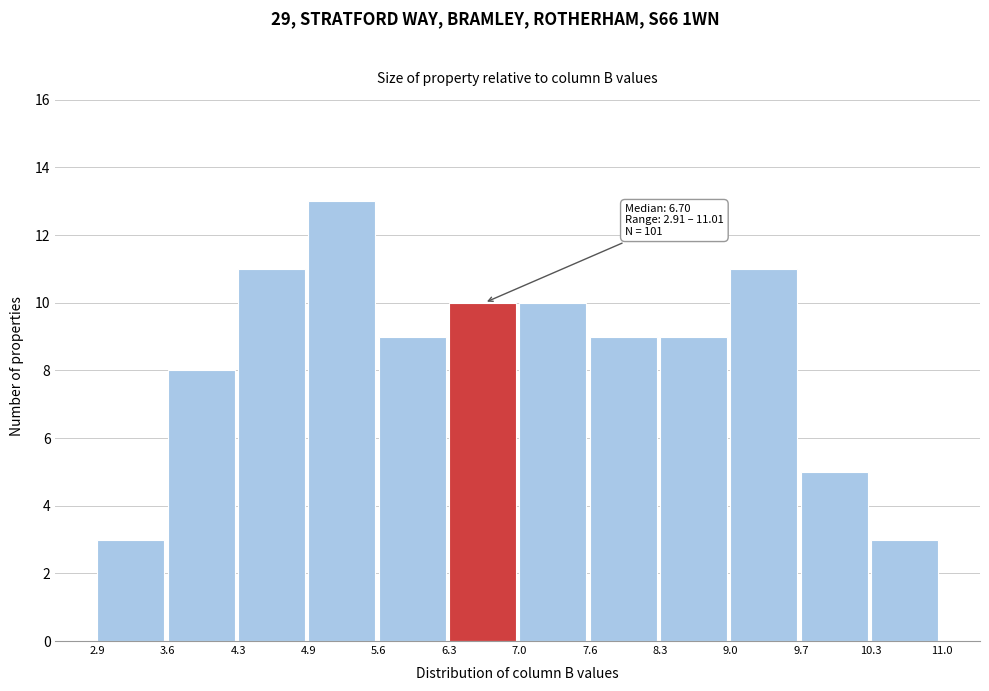

Which range on the x-axis has the tallest bar?

4.9 to 5.6